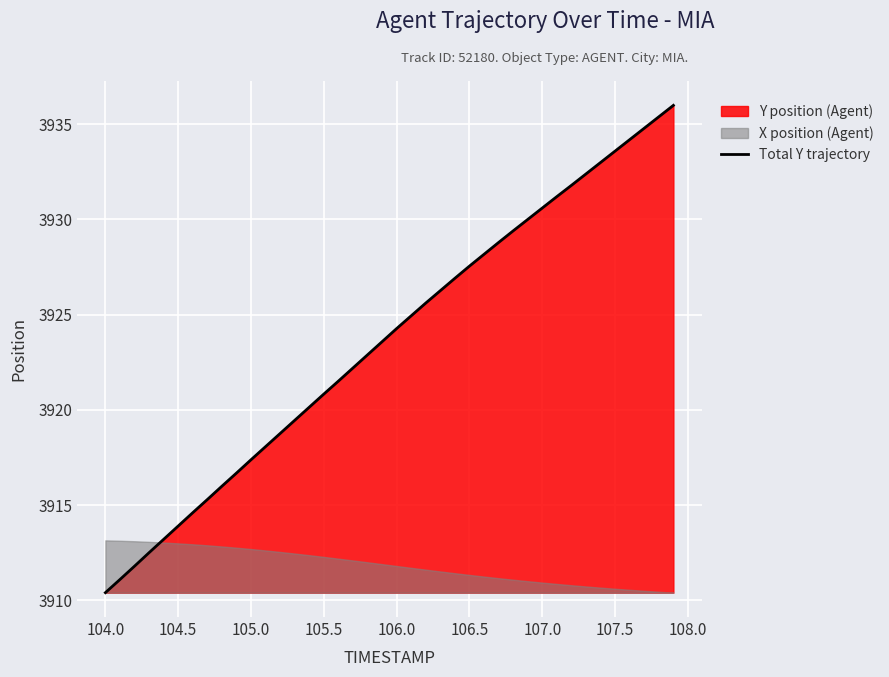

Is it true that Total Y trajectory equals 7065.6 at 107.5?

False